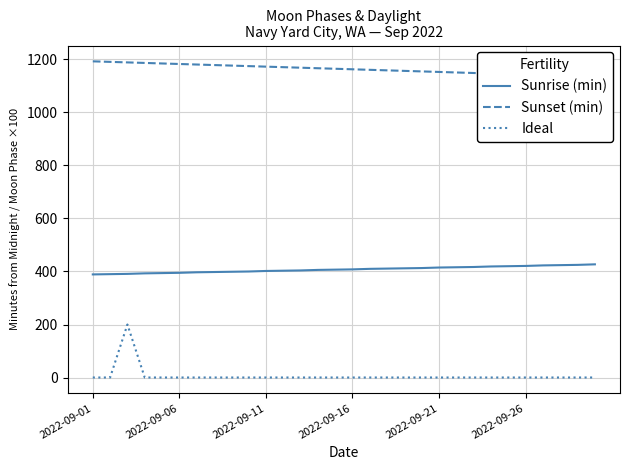

What is the maximum value shown in the chart?

1193